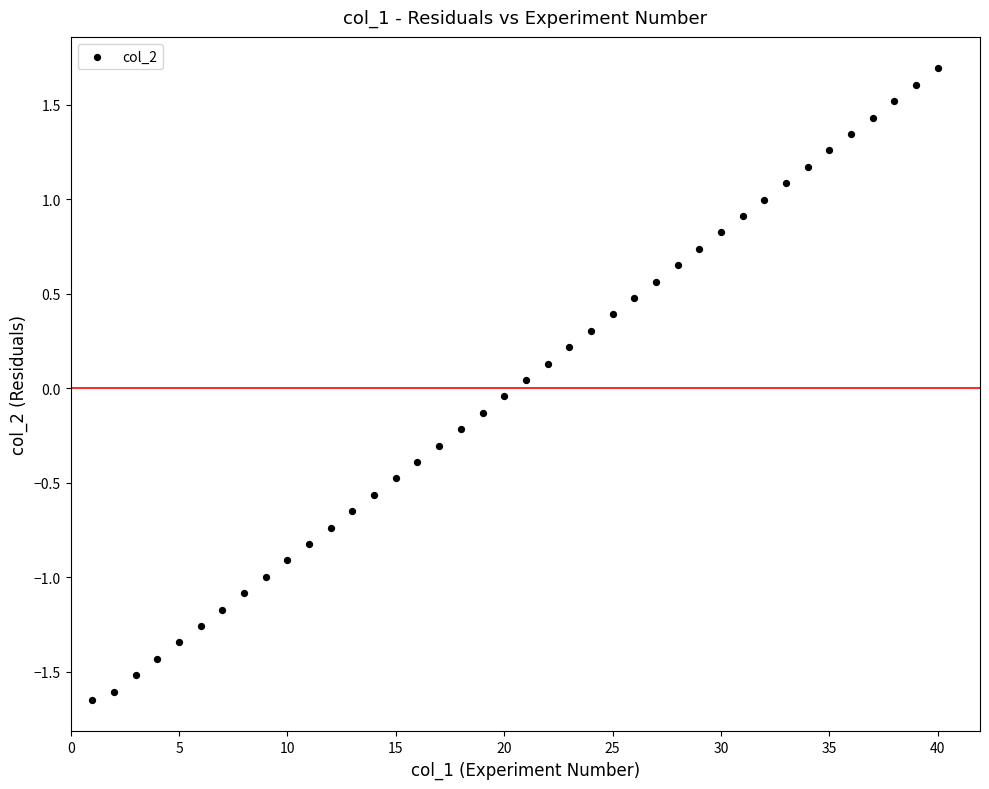

What is the range of X values (max minus min)?

39.0